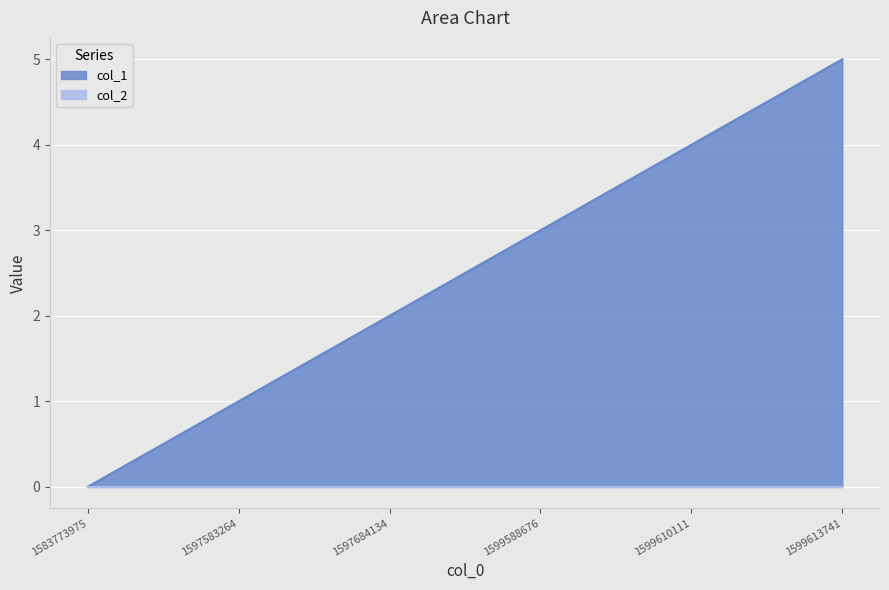

What is the total value across all series at 1599588676?

3